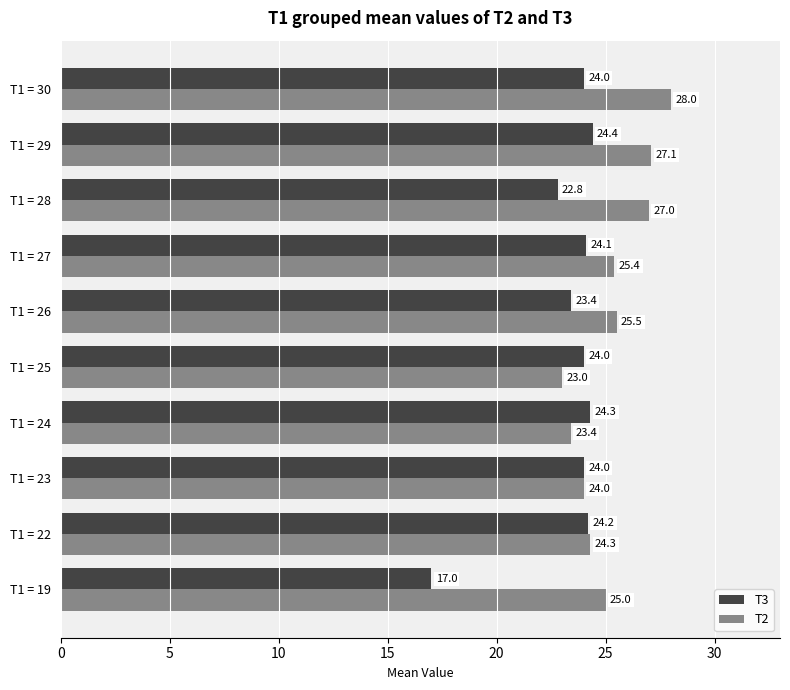

What are all the series names shown in the legend?

T3, T2